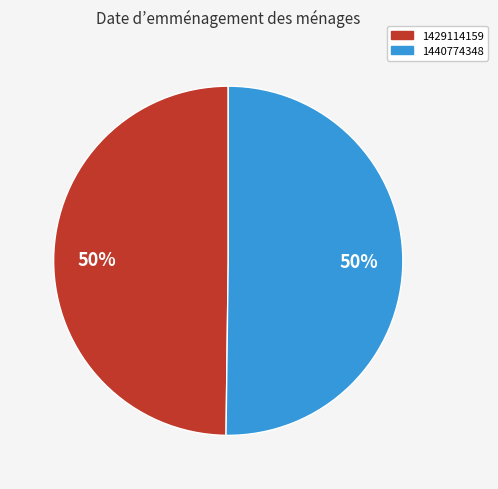

How many slices are in this pie chart?

2